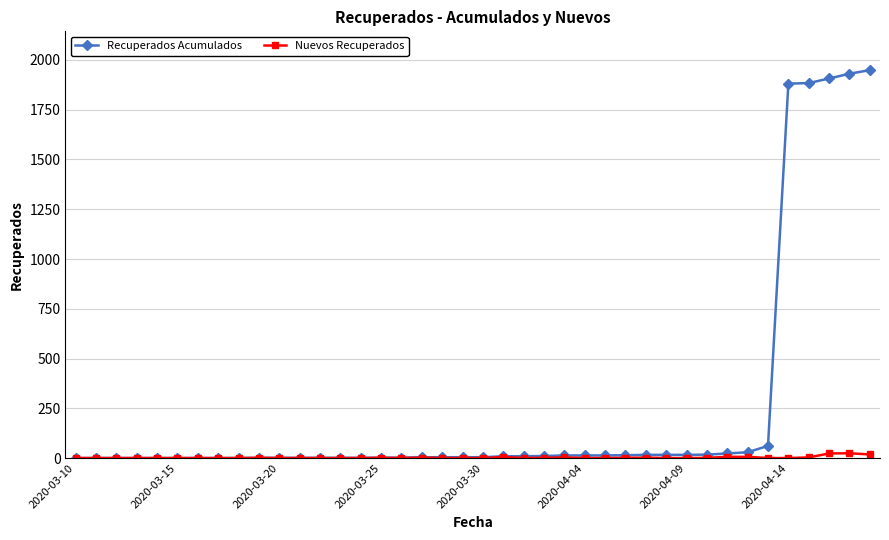

Which series has the widest spread of values?

Recuperados Acumulados